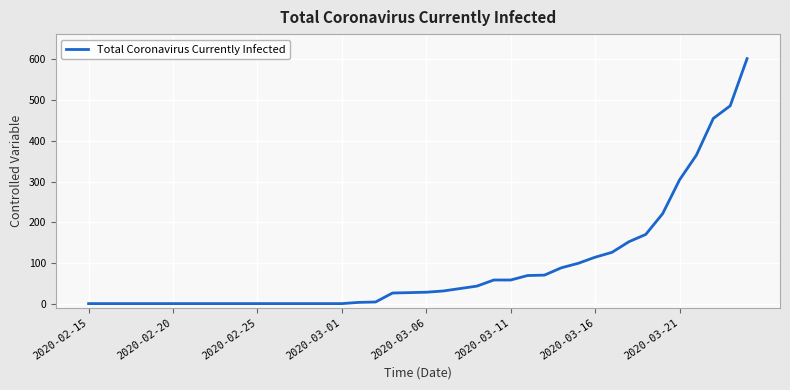

What is the greatest value displayed?

602